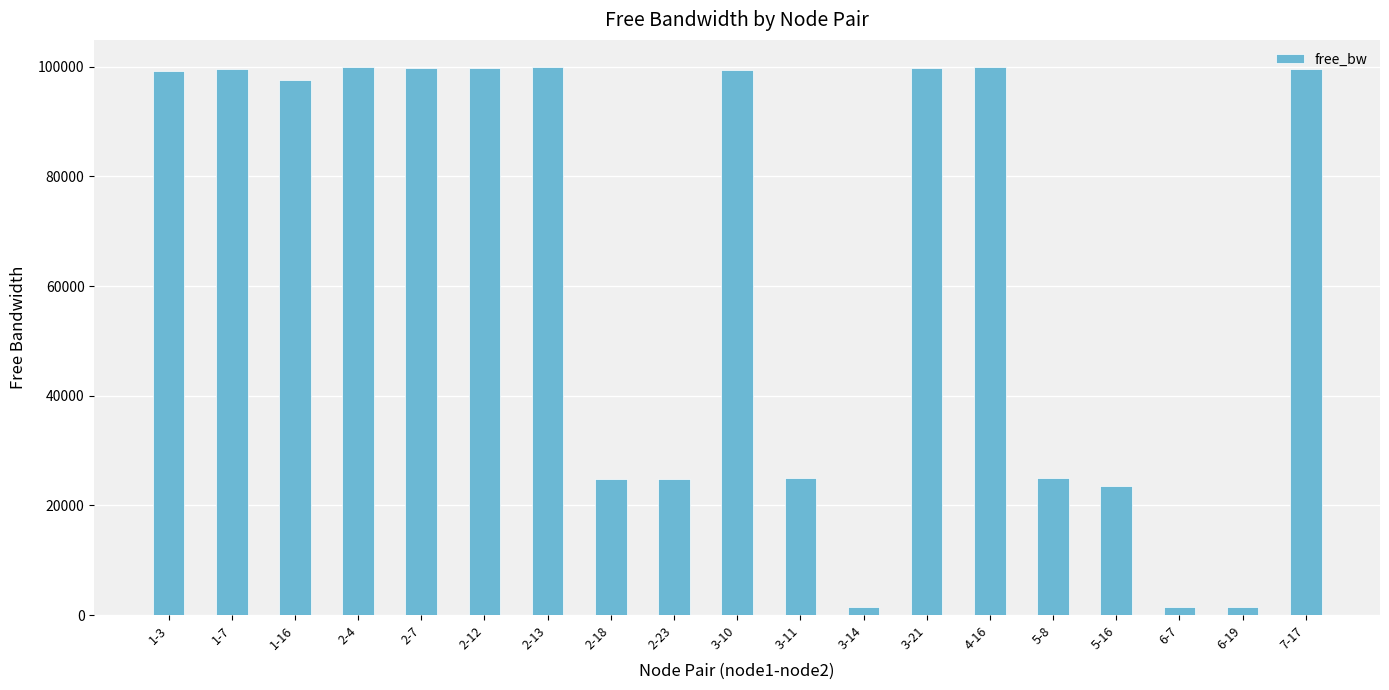

What is the label of the 4th bar from the left?

2-4